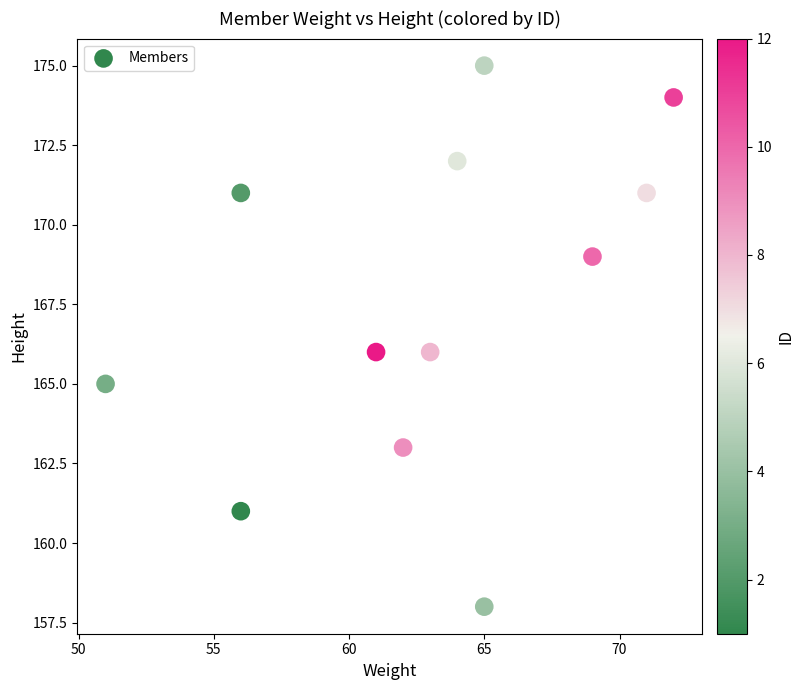

What is the average X value?

63